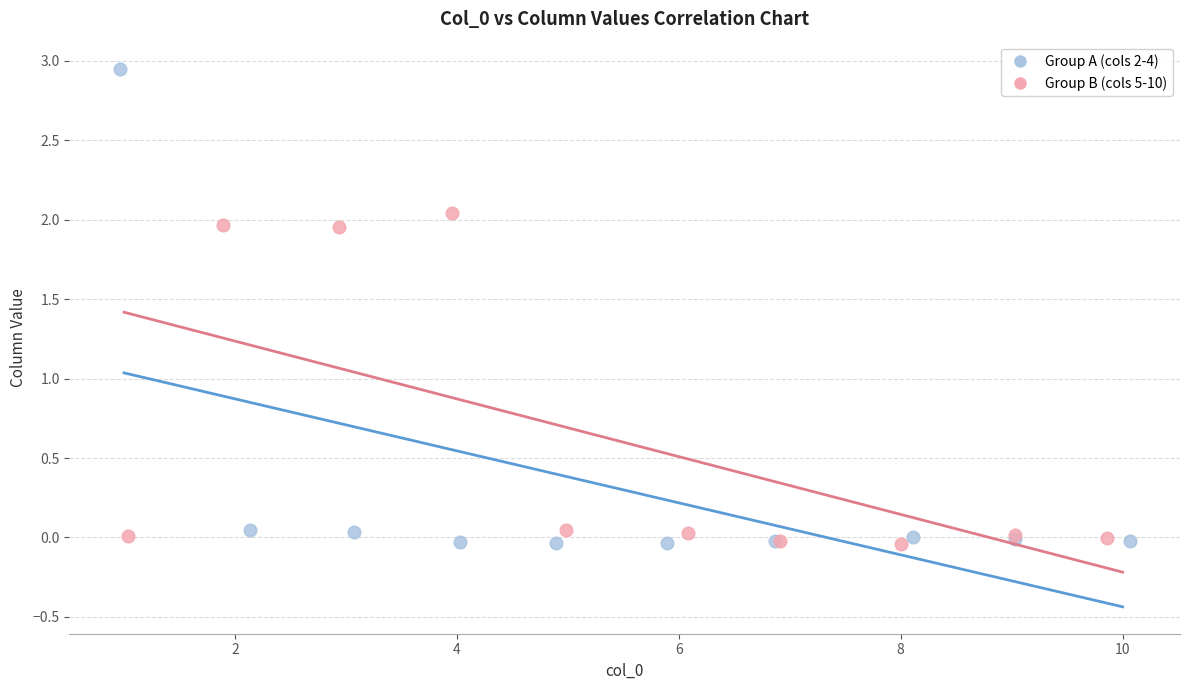

What are all the series names shown in the legend?

Group A (cols 2-4), Group B (cols 5-10)